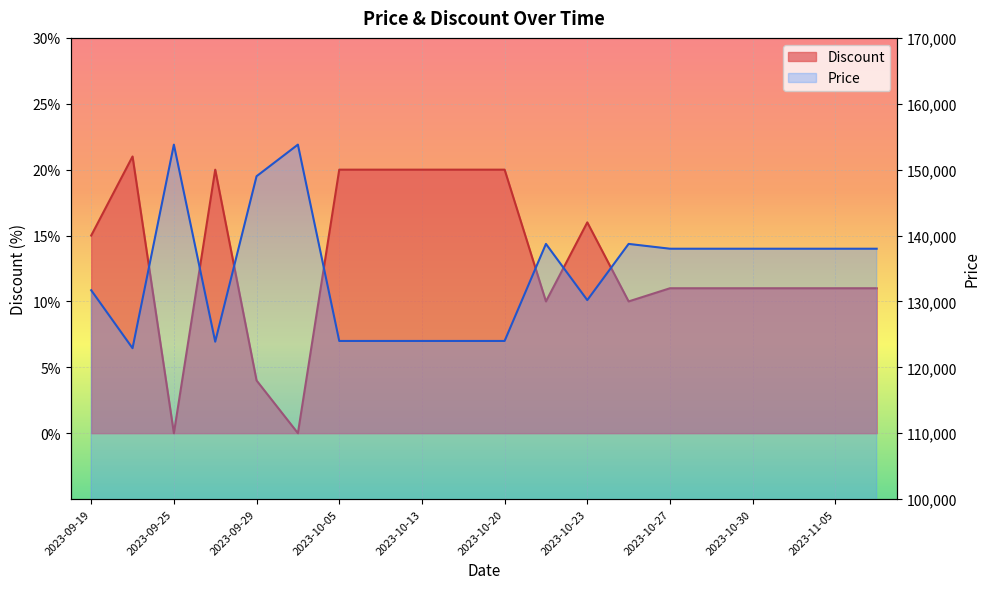

What position from the left is 2023-10-30?

17